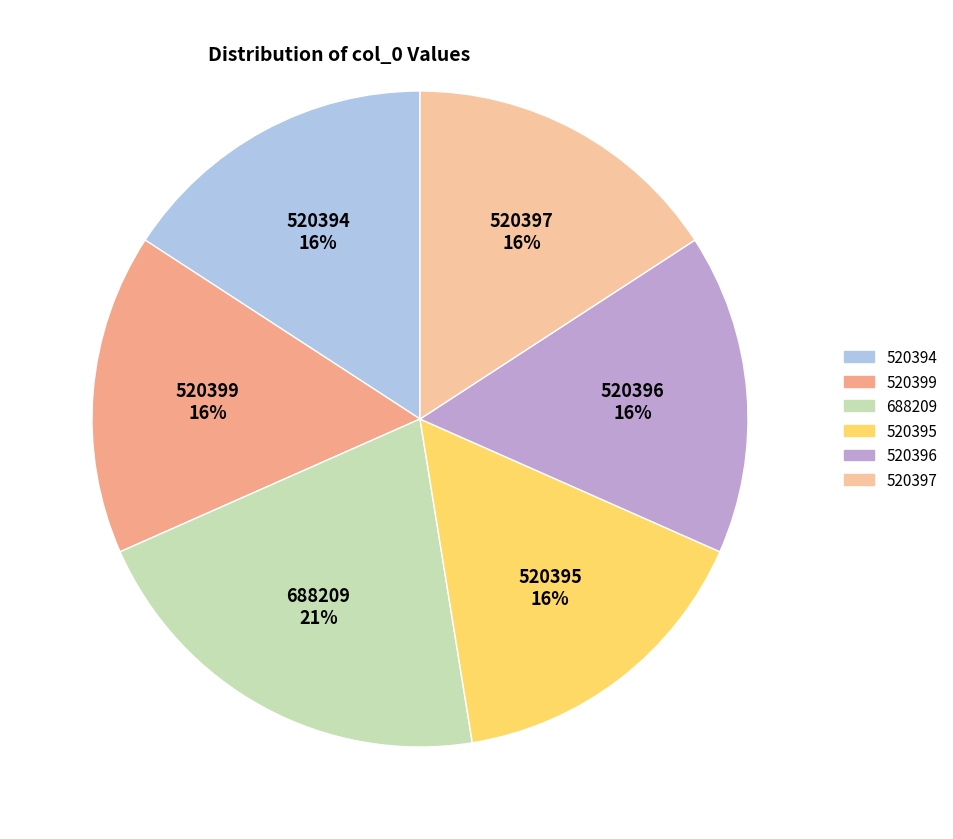

Approximately how many times larger is the value at 520399 compared to 520395?

1.0